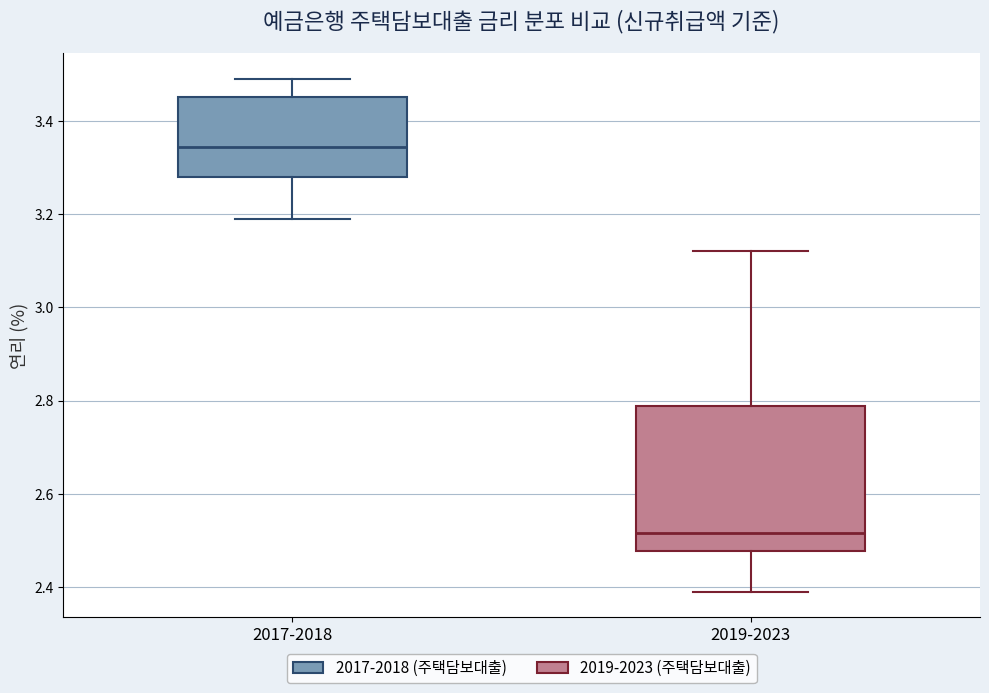

Comparing the boxes themselves (not the whiskers), which one is the tallest?

2019-2023